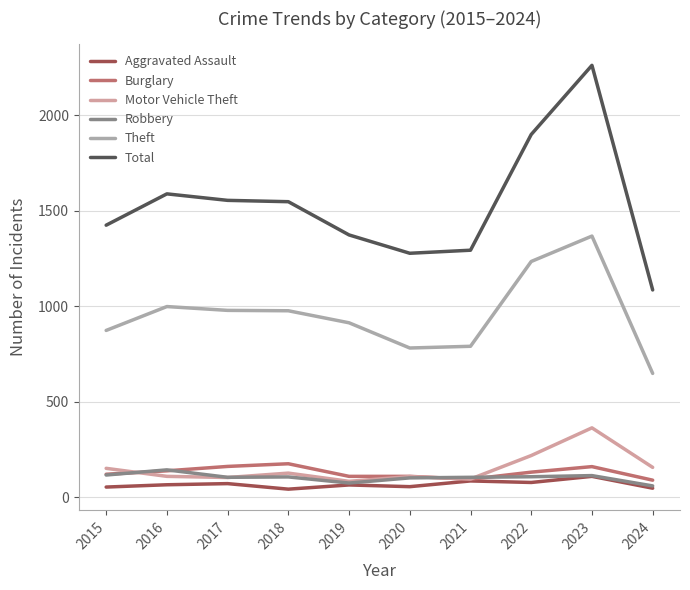

At which label is Total closest to 1674?

2016